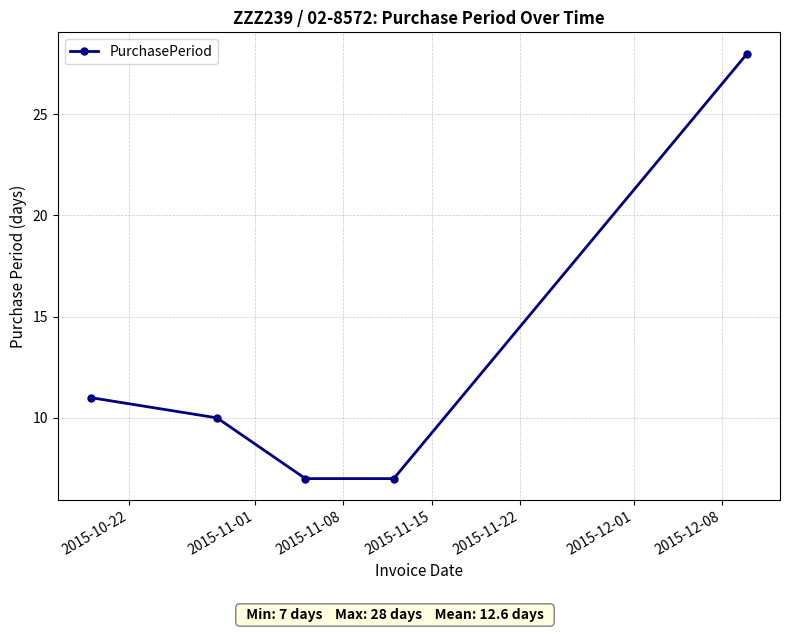

What is the minimum value shown in the chart?

7